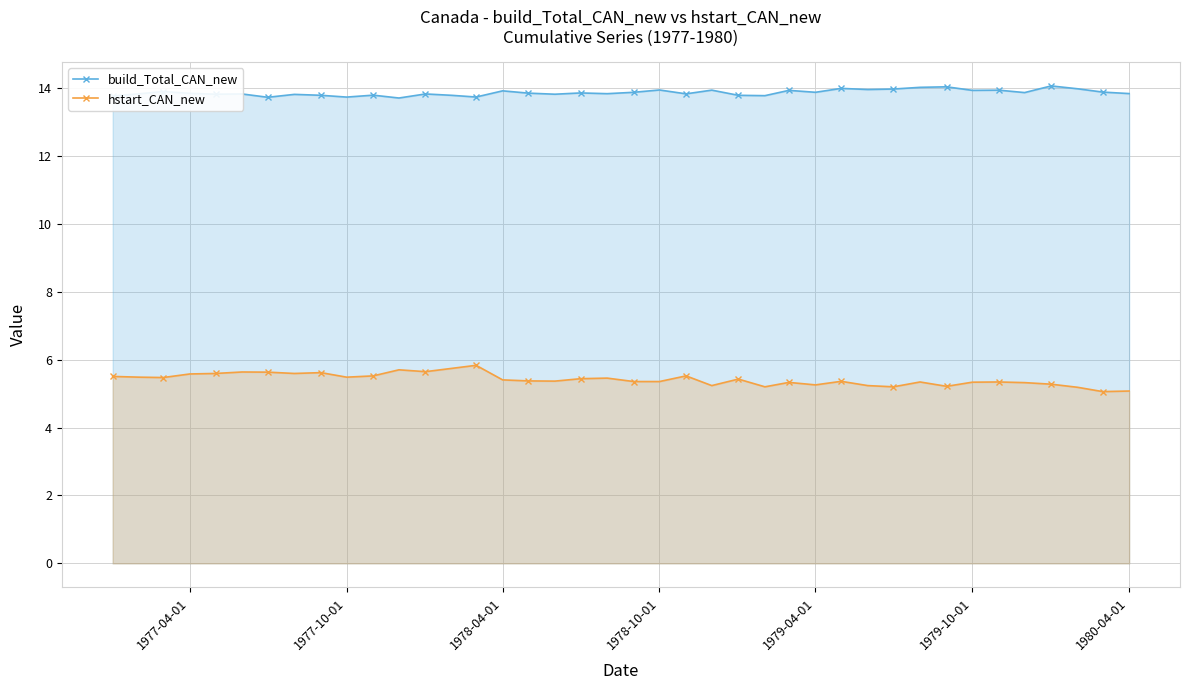

What is the highest value of the hstart_CAN_new series?

5.8